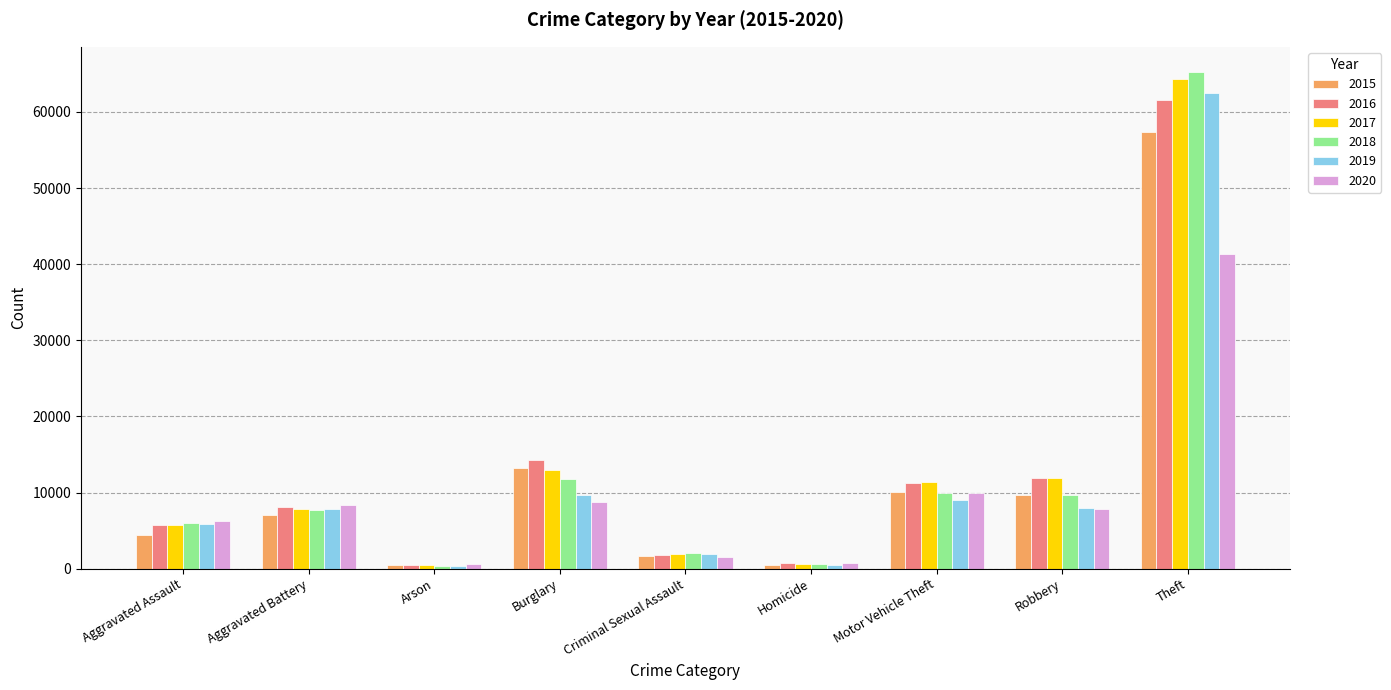

Which series has the widest spread of values?

2018